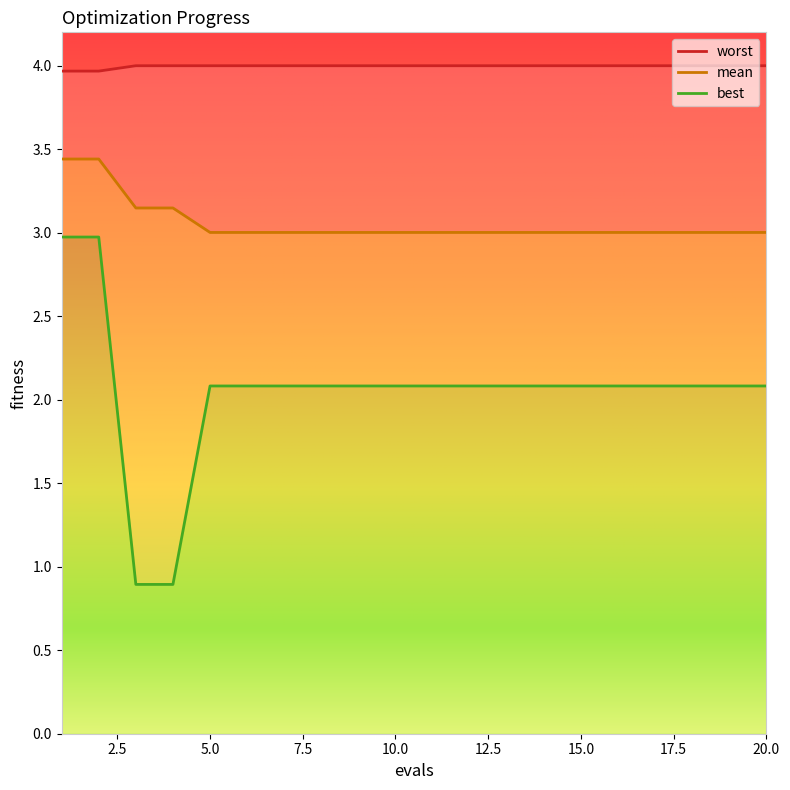

What is the maximum value shown in the chart?

4.0